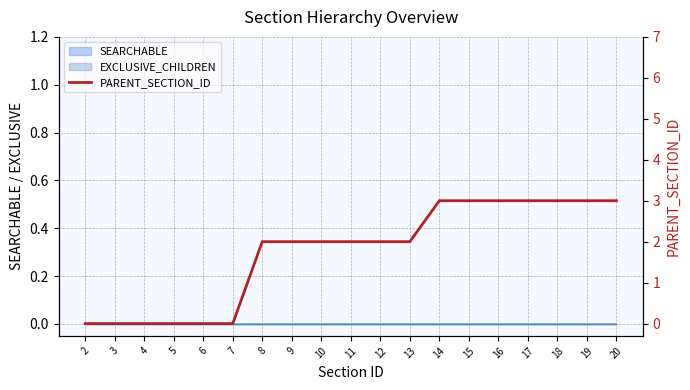

Between 17 and 12, which is larger?

17